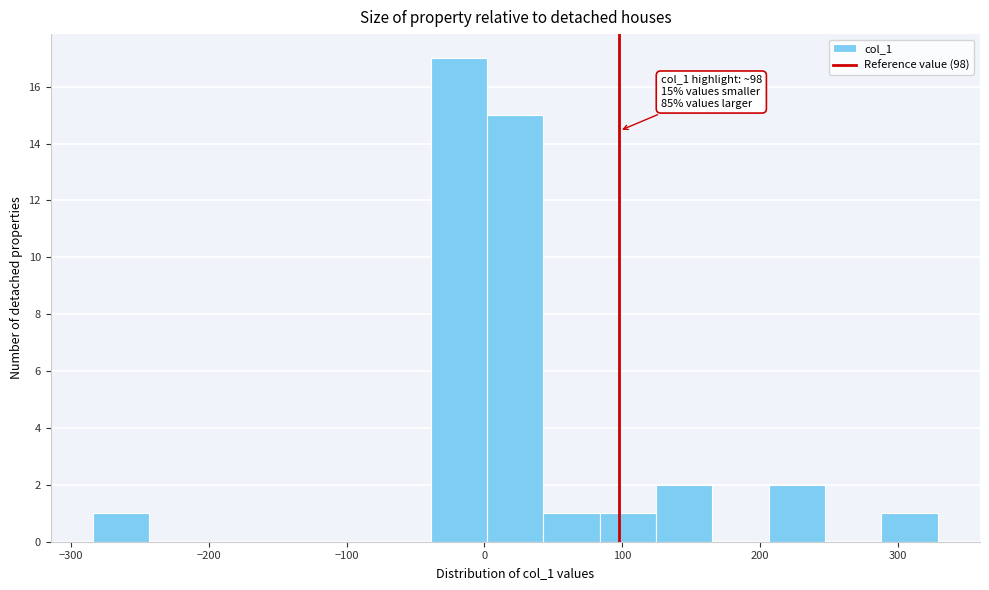

Over which range of the x-axis is the bar tallest?

-40 to 0